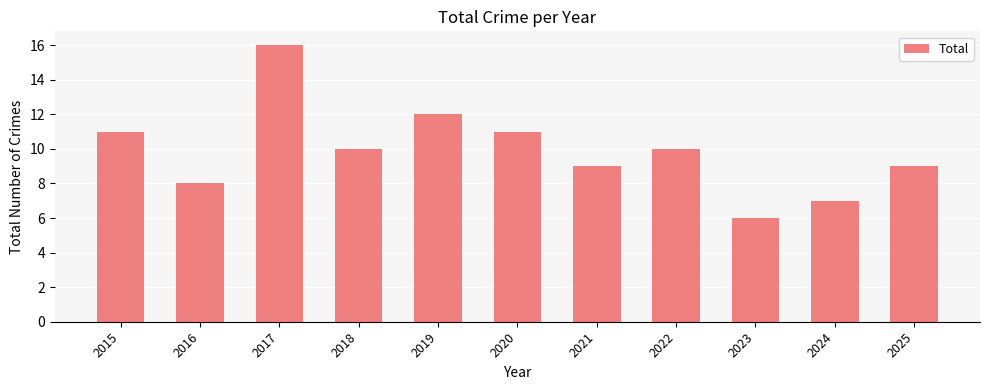

Reading right to left, what are all the values shown in this chart?

2025=9	2024=7	2023=6	2022=10	2021=9	2020=11	2019=12	2018=10	2017=16	2016=8	2015=11